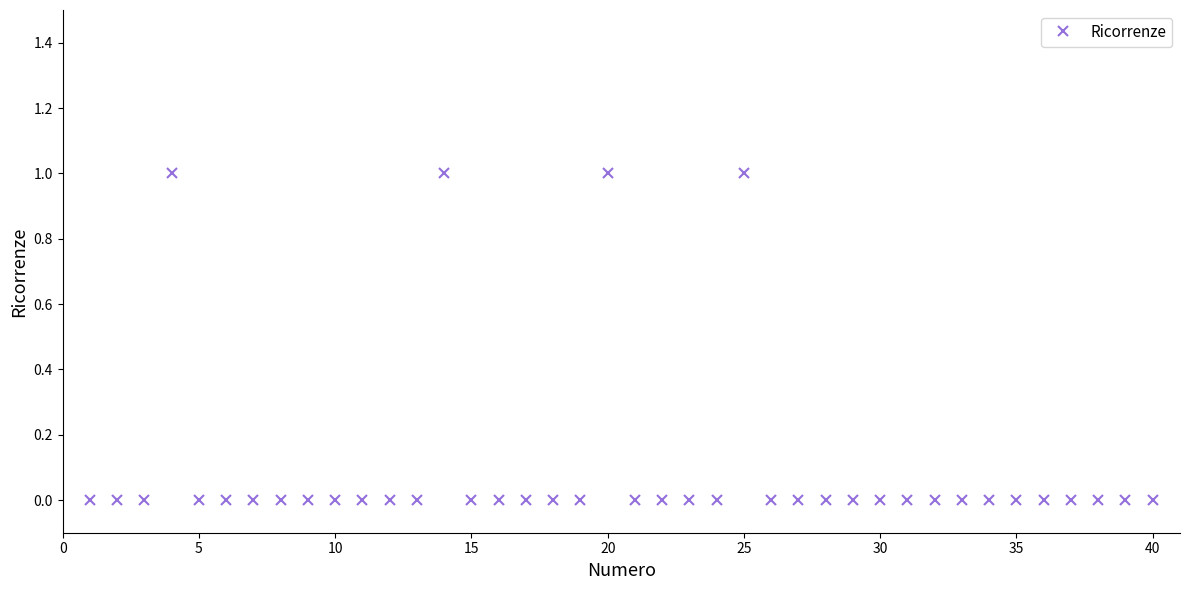

True or false: the data has more than 0 interior local peaks.

True